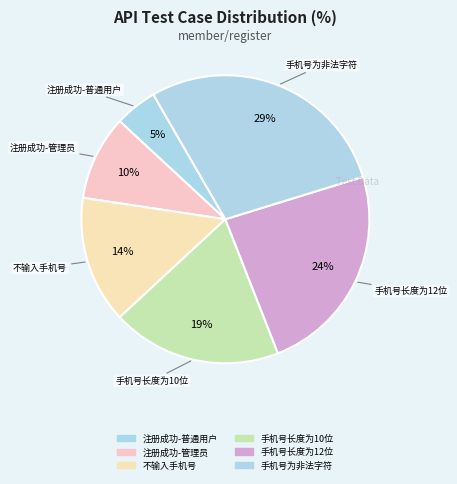

How many slices are in this pie chart?

6